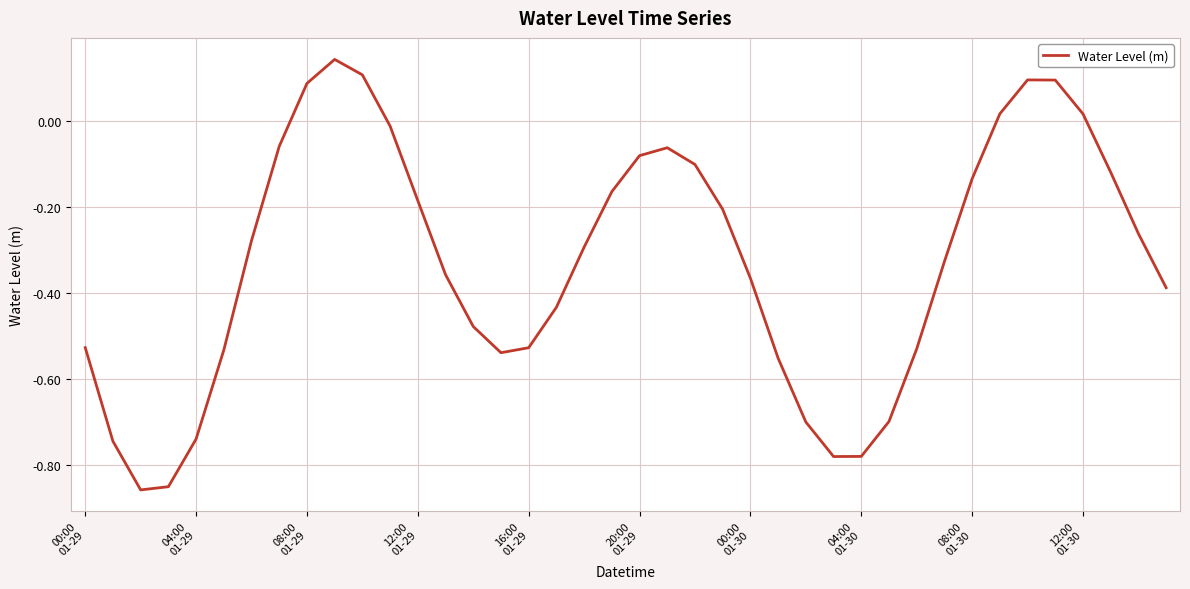

What is the difference between the maximum and minimum values?

1.0